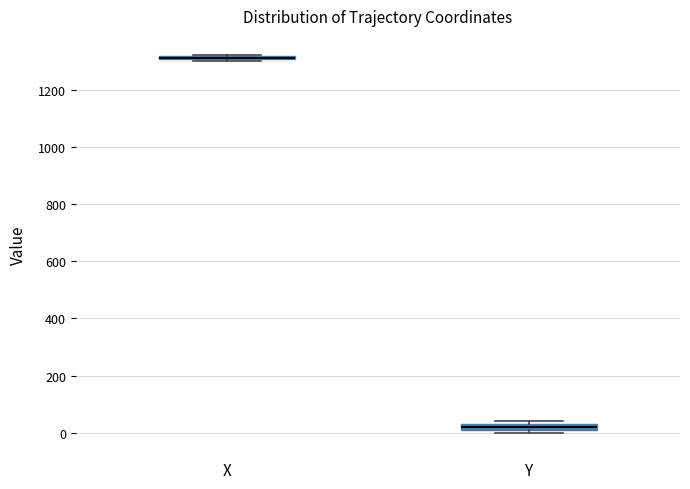

Where does the median line of the box for Y sit on the y-axis? The values are not printed on the chart, so give them approximately, as read against the axis.

20